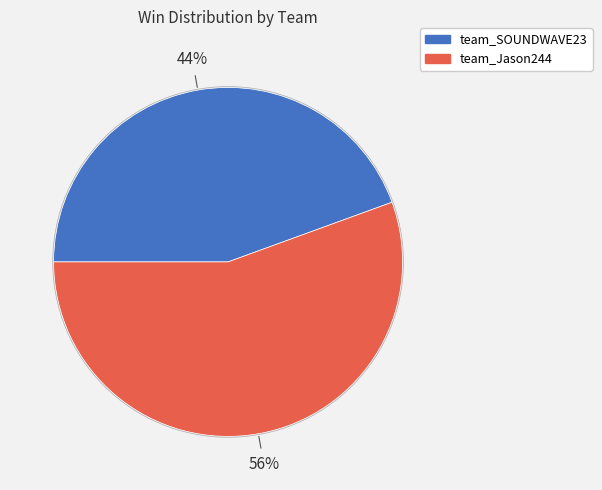

What percentage is the team_Jason244 slice, to the nearest percent?

56%